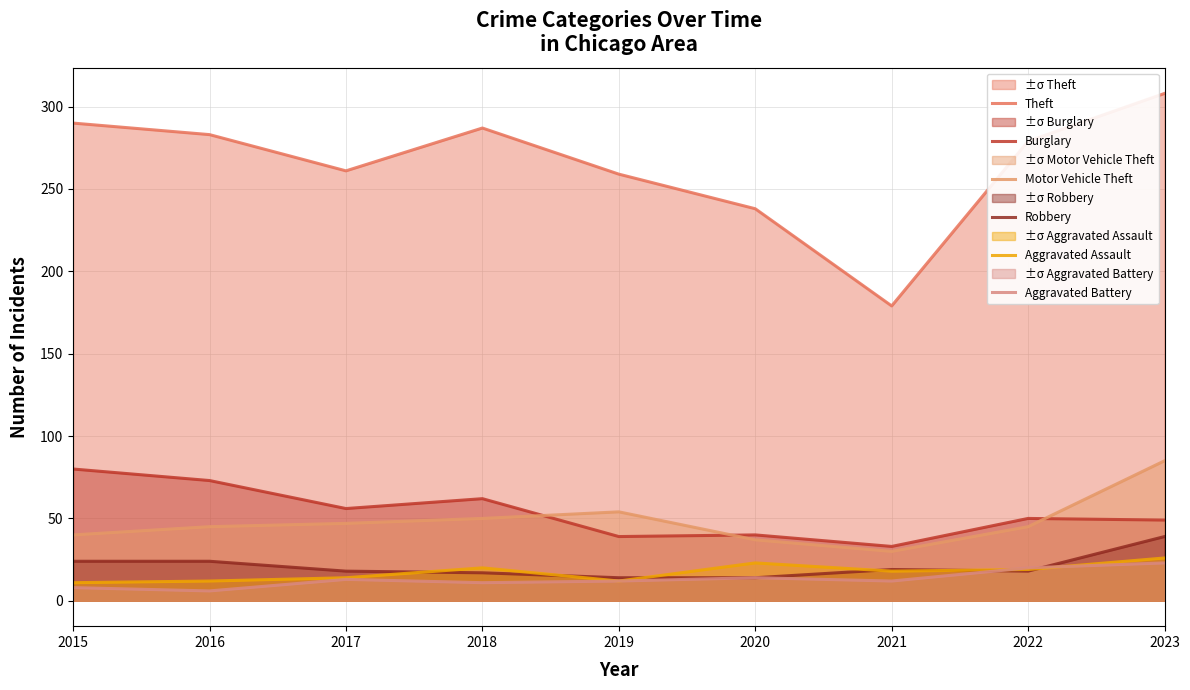

How many interior local valleys does the Robbery series have?

1